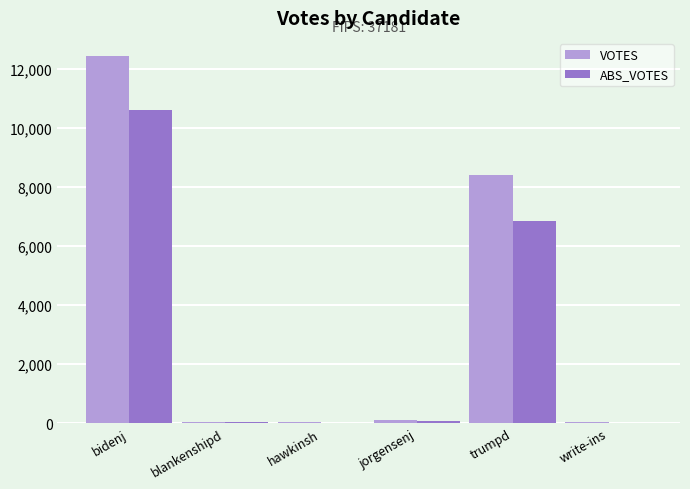

Between bidenj and trumpd, which series saw the biggest shift?

VOTES